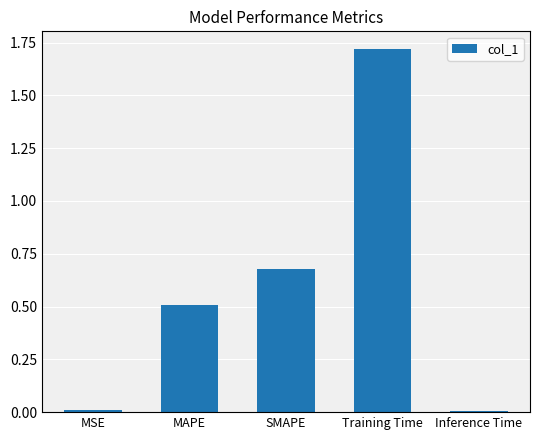

True or false: the data shows 0.4 at SMAPE.

False